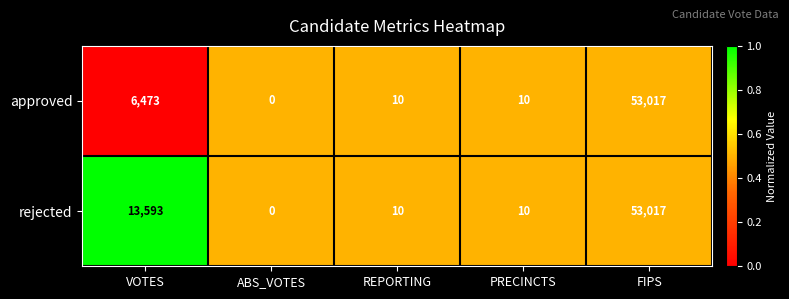

Reading left to right, list all the values displayed in this chart.

approved: VOTES=6473	ABS_VOTES=0	REPORTING=10	PRECINCTS=10	FIPS=53017
rejected: VOTES=13593	ABS_VOTES=0	REPORTING=10	PRECINCTS=10	FIPS=53017